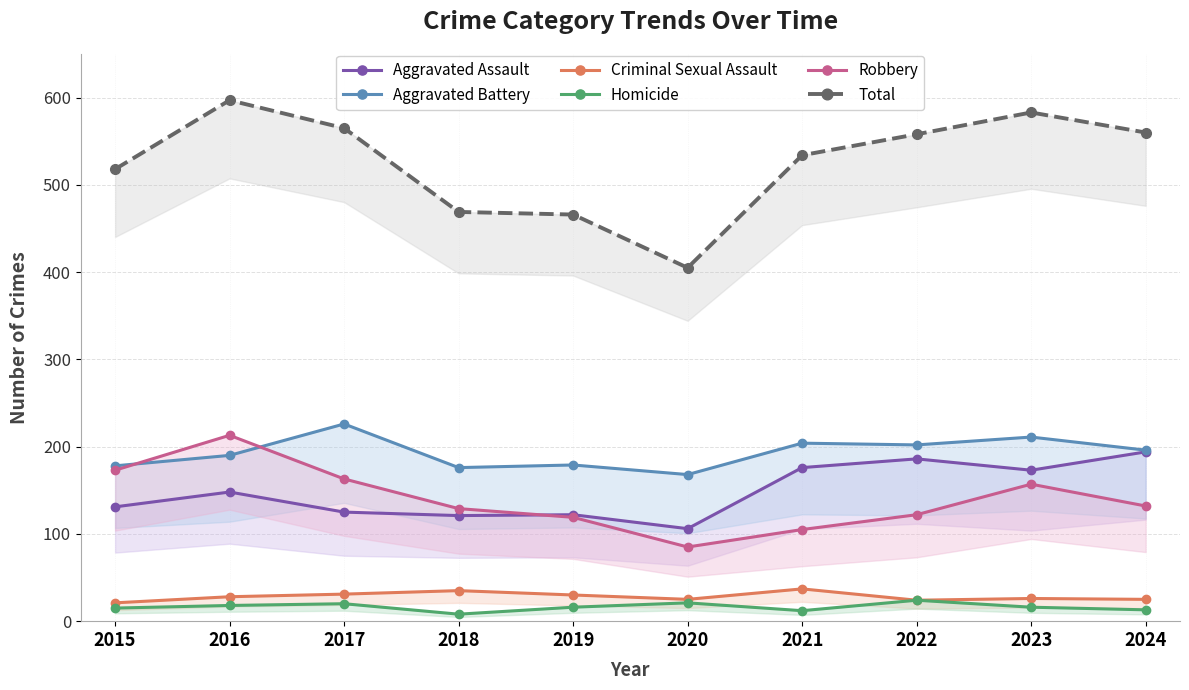

Reading right to left, transcribe all the data shown in this chart.

Aggravated Assault: 2024=194	2023=173	2022=186	2021=176	2020=106	2019=122	2018=121	2017=125	2016=148	2015=131
Aggravated Battery: 2024=196	2023=211	2022=202	2021=204	2020=168	2019=179	2018=176	2017=226	2016=190	2015=178
Criminal Sexual Assault: 2024=25	2023=26	2022=24	2021=37	2020=25	2019=30	2018=35	2017=31	2016=28	2015=21
Homicide: 2024=13	2023=16	2022=24	2021=12	2020=21	2019=16	2018=8	2017=20	2016=18	2015=15
Robbery: 2024=132	2023=157	2022=122	2021=105	2020=85	2019=119	2018=129	2017=163	2016=213	2015=173
Total: 2024=560	2023=583	2022=558	2021=534	2020=405	2019=466	2018=469	2017=565	2016=597	2015=518